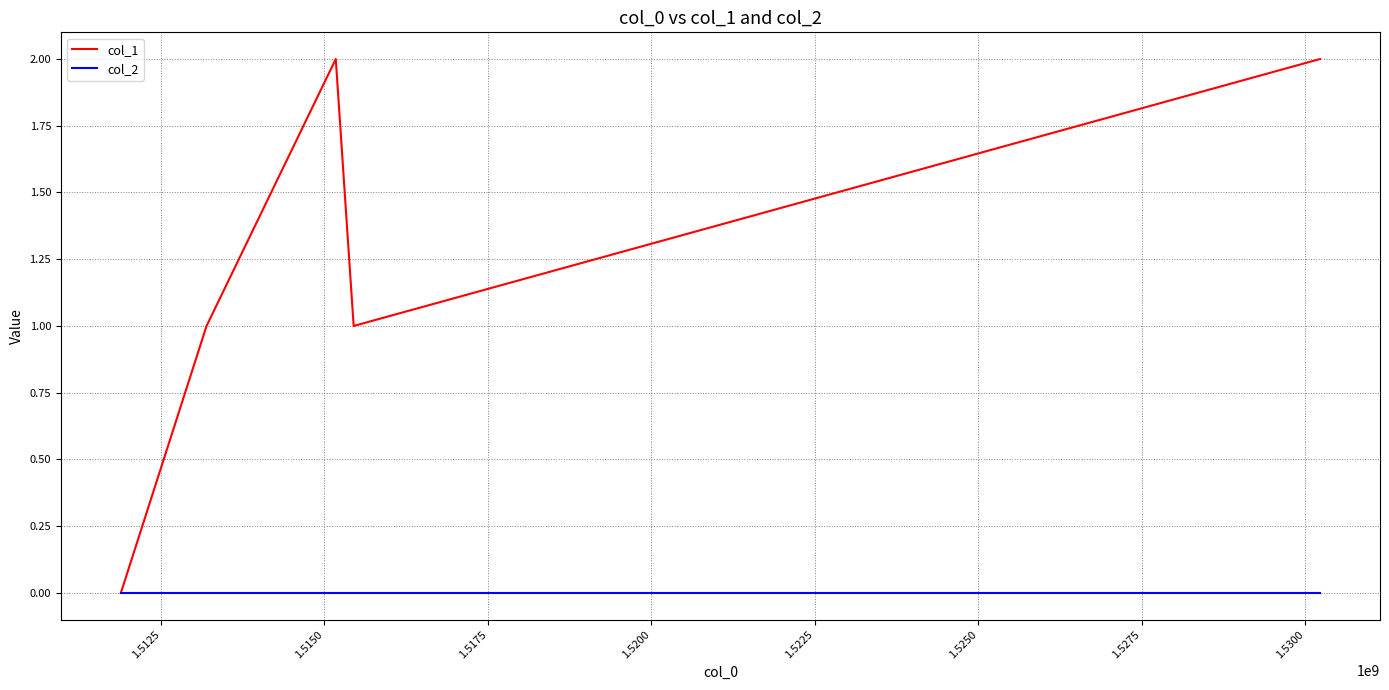

Which series has the largest total across all categories?

col_1